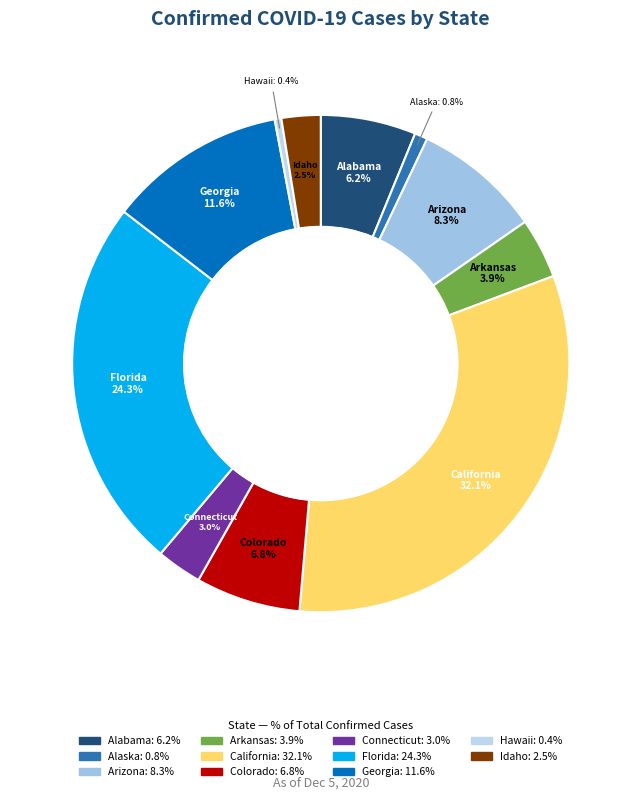

To the nearest percent, what is the difference between the largest and smallest slice percentages?

32%